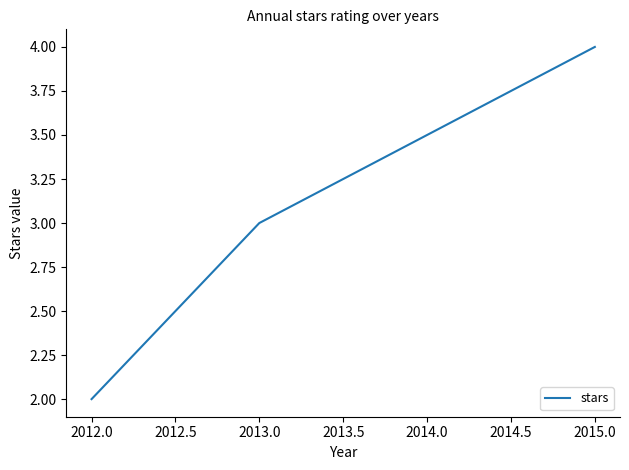

List the labels in order of value, largest first.

2015.0, 2014.0, 2013.0, 2012.0